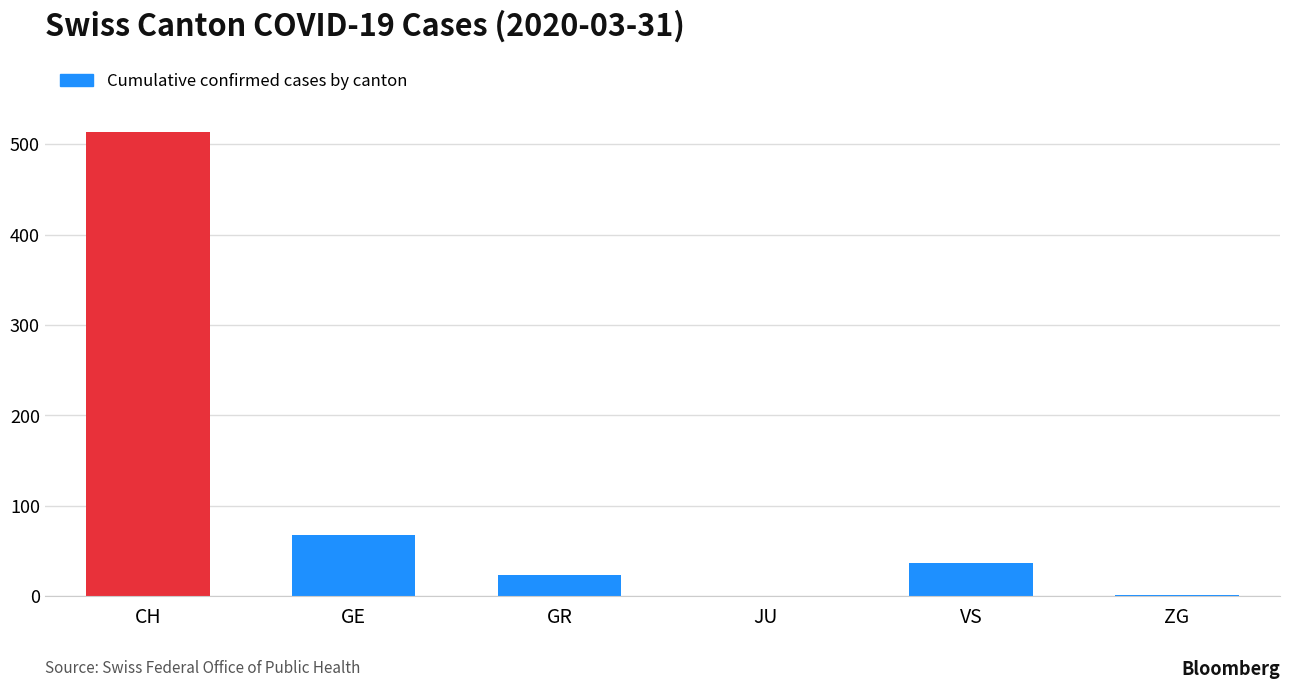

What is the sum of the values at CH and GR?

536